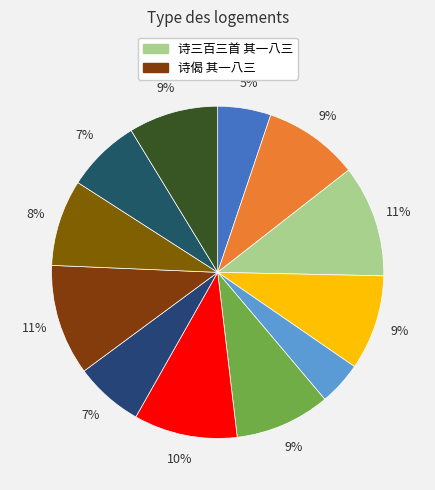

How many segments does this pie chart have?

12